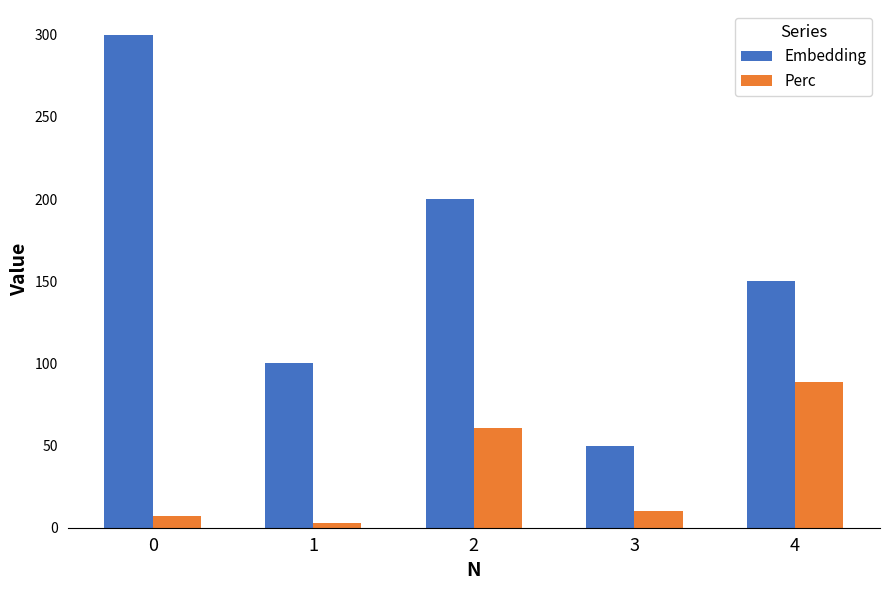

What is the value of the Perc bar at the 4th from the left?

10.1